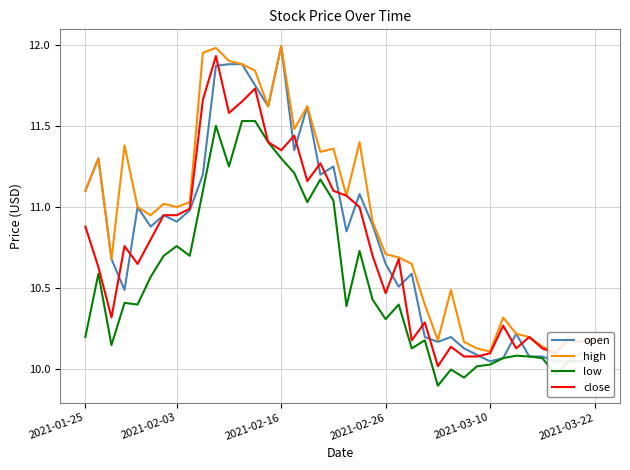

How many interior local peaks does the low series have?

10